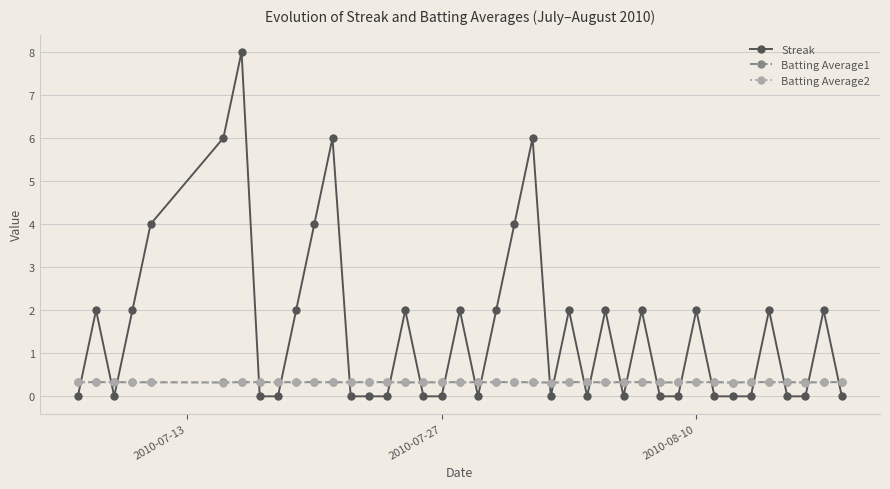

What is the highest value of the Batting Average1 series?

0.3